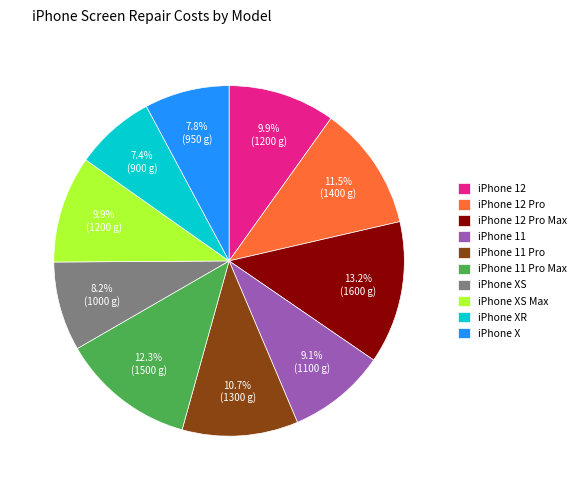

To the nearest percent, what is the combined percentage of iPhone X and iPhone XR?

15%